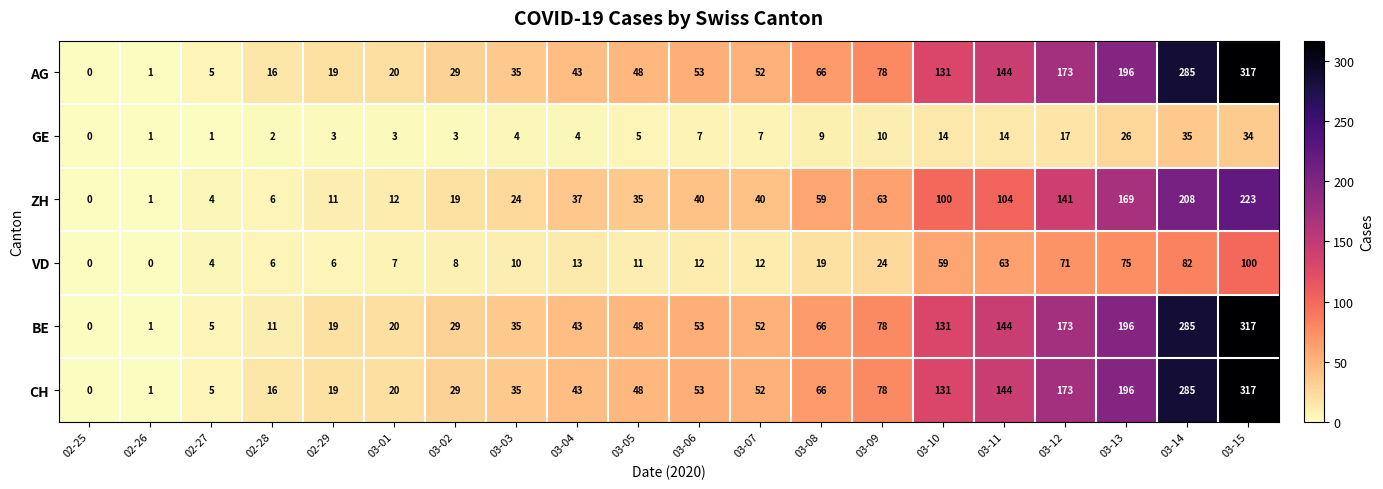

Is the value of ZH at 02-28 greater than the value of CH at 03-10?

No